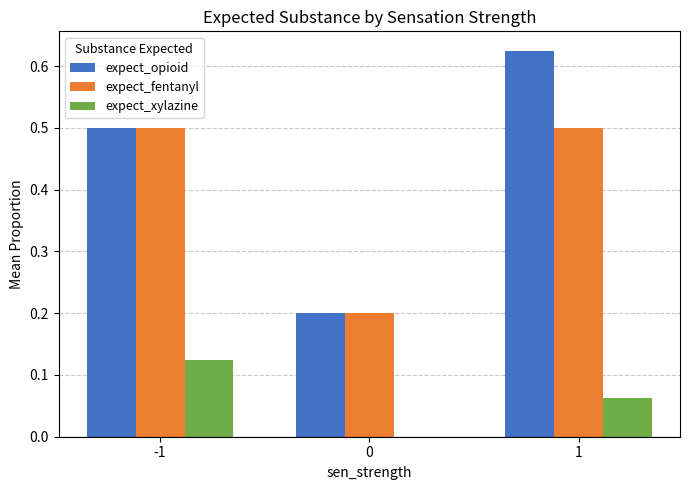

Is it true that expect_xylazine equals 0.0 at 0?

True